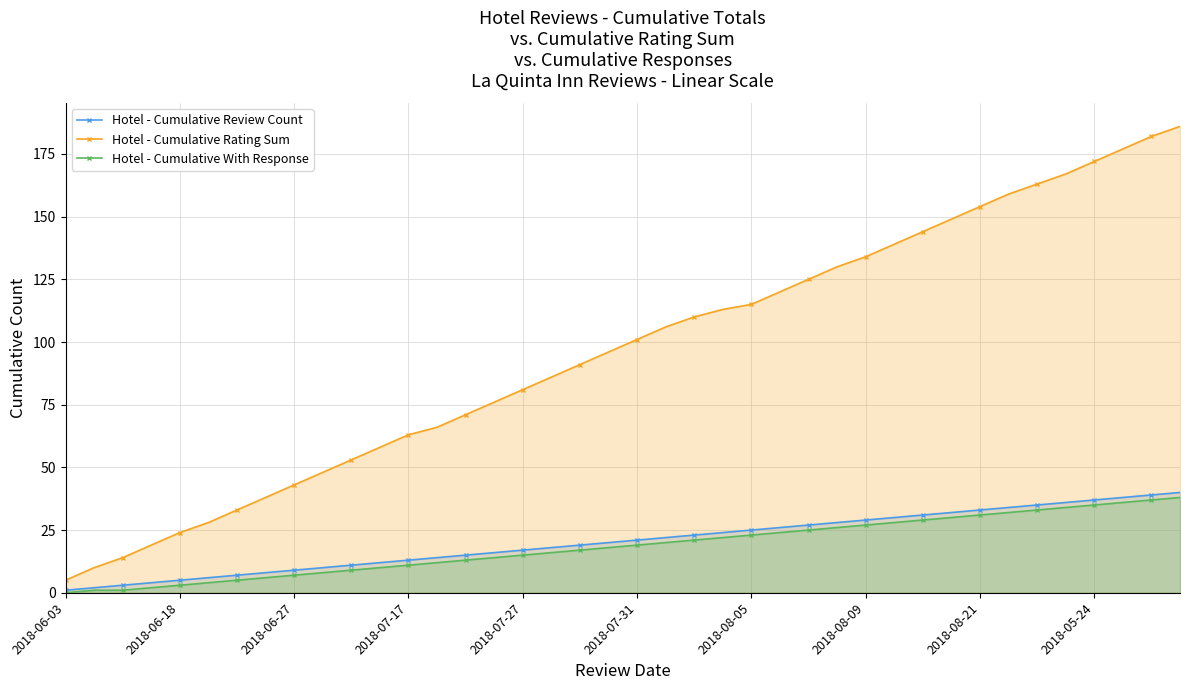

What is the sum of the Hotel - Cumulative Rating Sum values at 2018-07-17 and 2018-08-21?

217